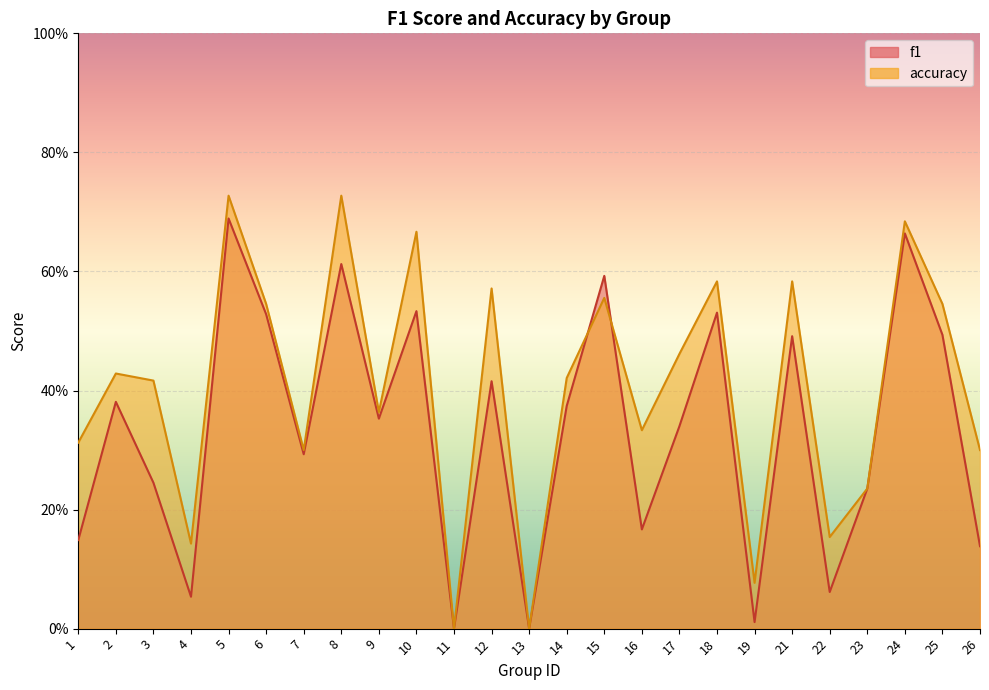

Reading right to left, list all the values displayed in this chart.

f1: 26=0.1	25=0.5	24=0.7	23=0.2	22=0.1	21=0.5	19=0.0	18=0.5	17=0.3	16=0.2	15=0.6	14=0.4	13=0.0	12=0.4	11=0.0	10=0.5	9=0.4	8=0.6	7=0.3	6=0.5	5=0.7	4=0.1	3=0.2	2=0.4	1=0.1
accuracy: 26=0.3	25=0.5	24=0.7	23=0.2	22=0.2	21=0.6	19=0.1	18=0.6	17=0.5	16=0.3	15=0.6	14=0.4	13=0.0	12=0.6	11=0.0	10=0.7	9=0.4	8=0.7	7=0.3	6=0.5	5=0.7	4=0.1	3=0.4	2=0.4	1=0.3